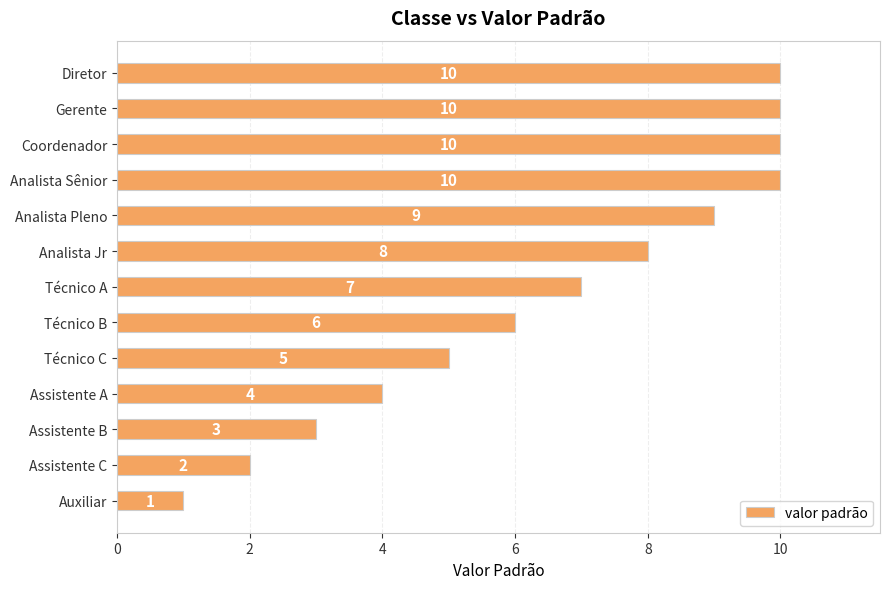

What is the change in value from Assistente C to Assistente B?

+1